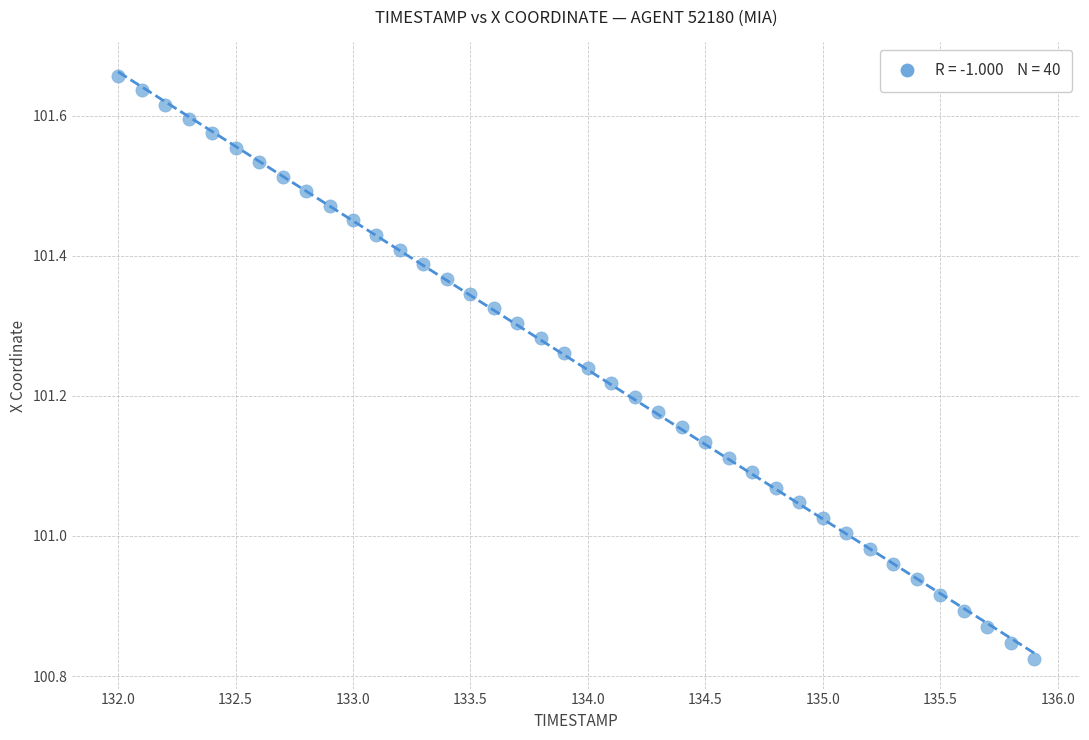

What is the range of Y values (max minus min)?

0.8